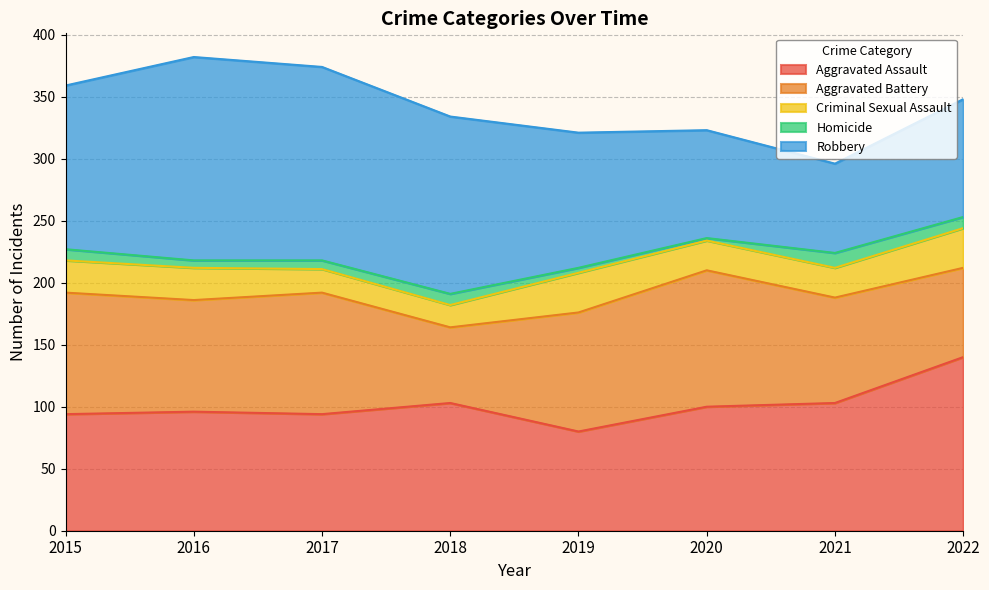

Between 2015 and 2022, which is larger?

2022